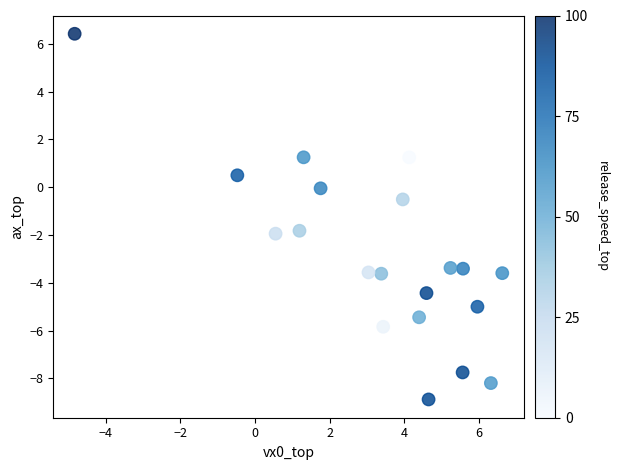

What is the range of X values (max minus min)?

11.5